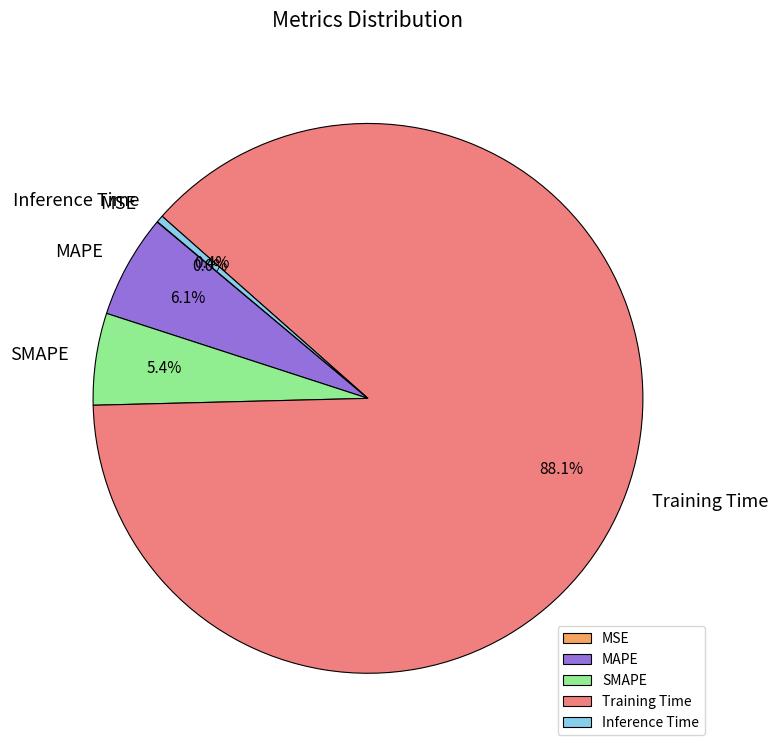

Combined, do SMAPE and MAPE account for over 50%?

No